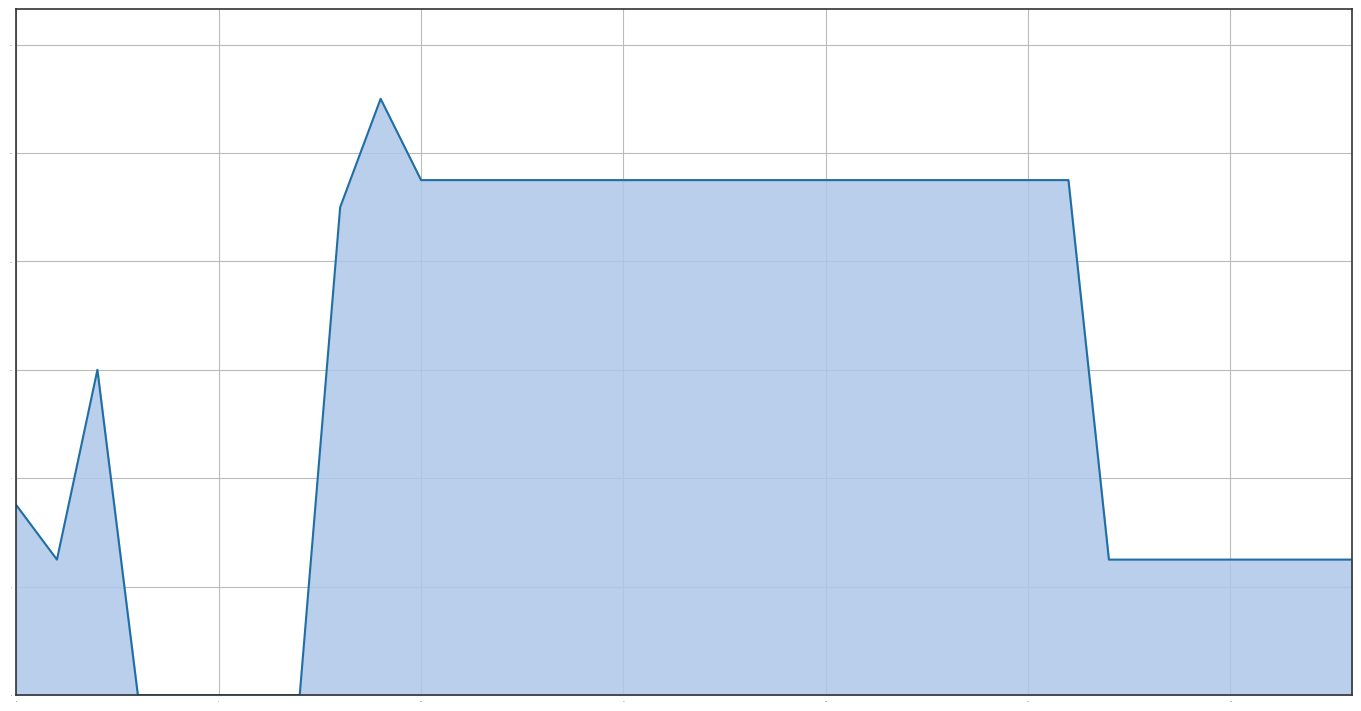

Does the chart display data point markers on the line(s)?

No